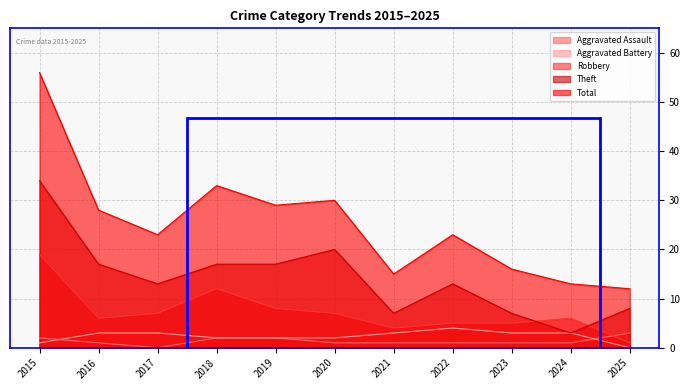

Where does the Total series first go above 23?

2015